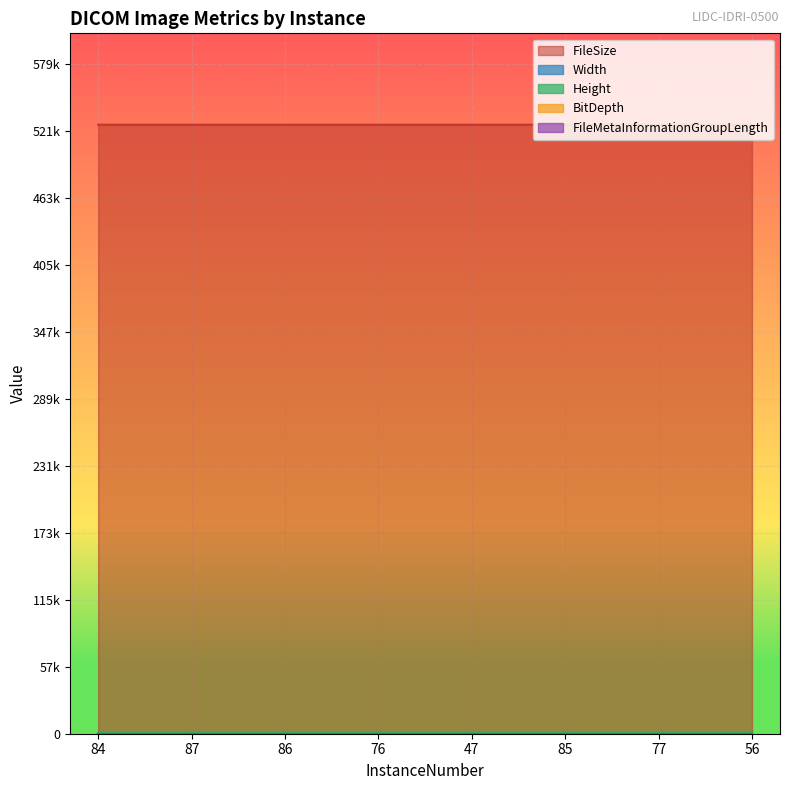

True or false: Width has a value of 512 at 47.

True